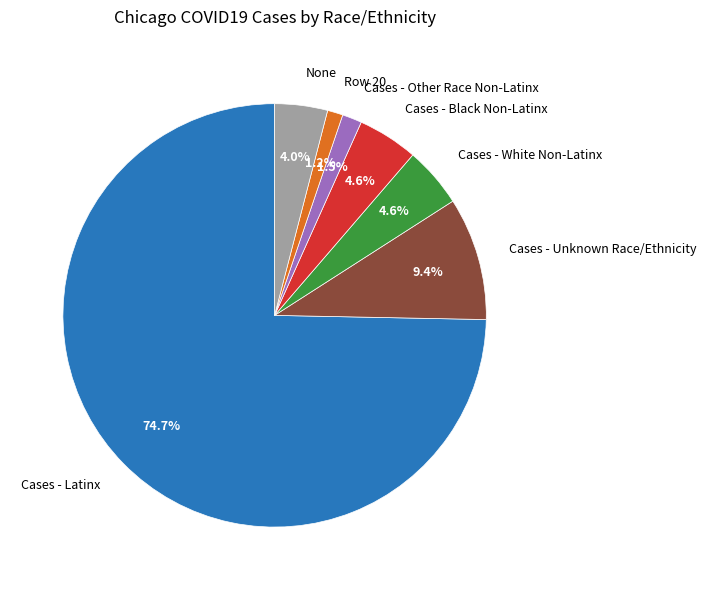

Is there a majority slice in this chart?

Yes